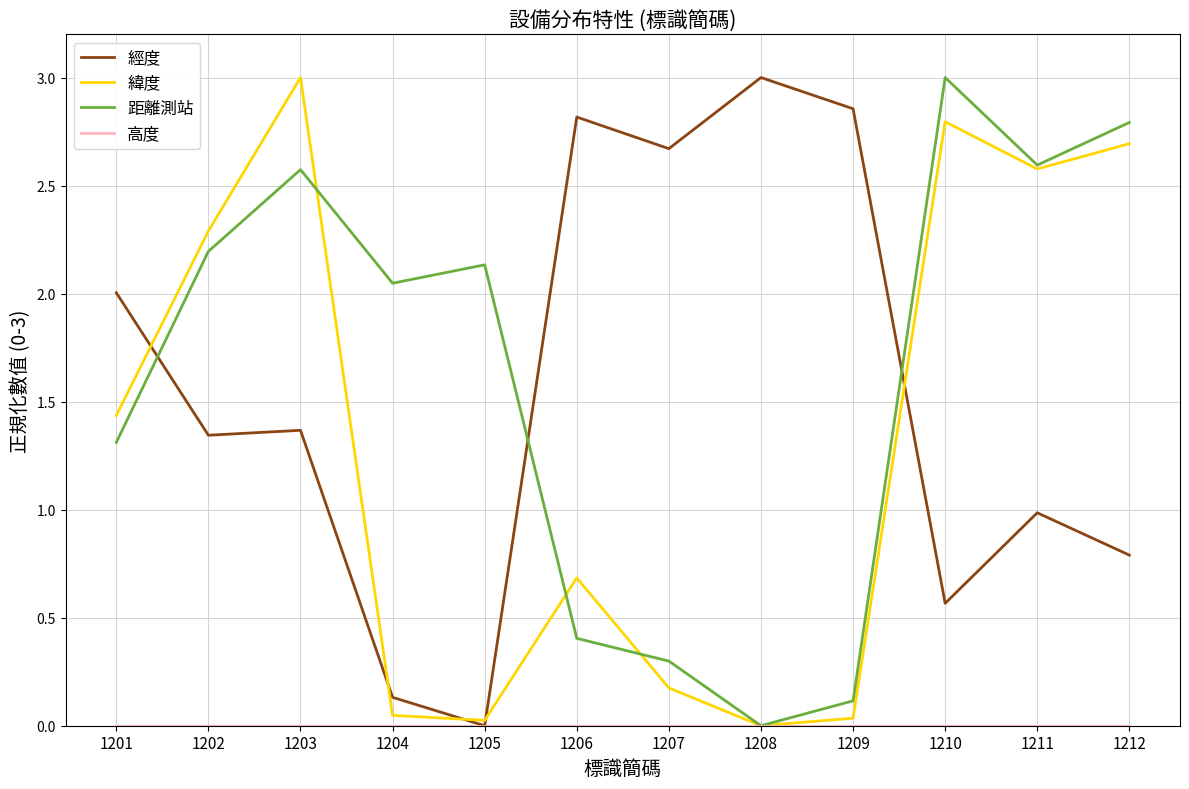

What is the maximum value for 緯度?

3.0